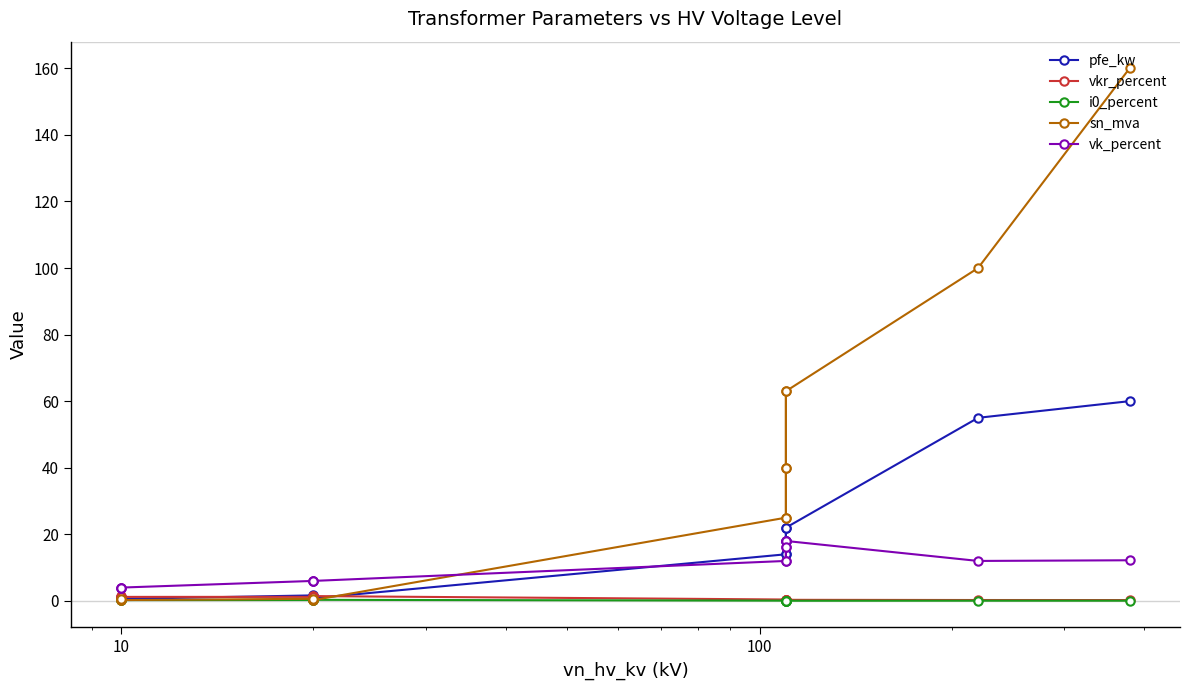

How many data points in pfe_kw are less than 14?

6